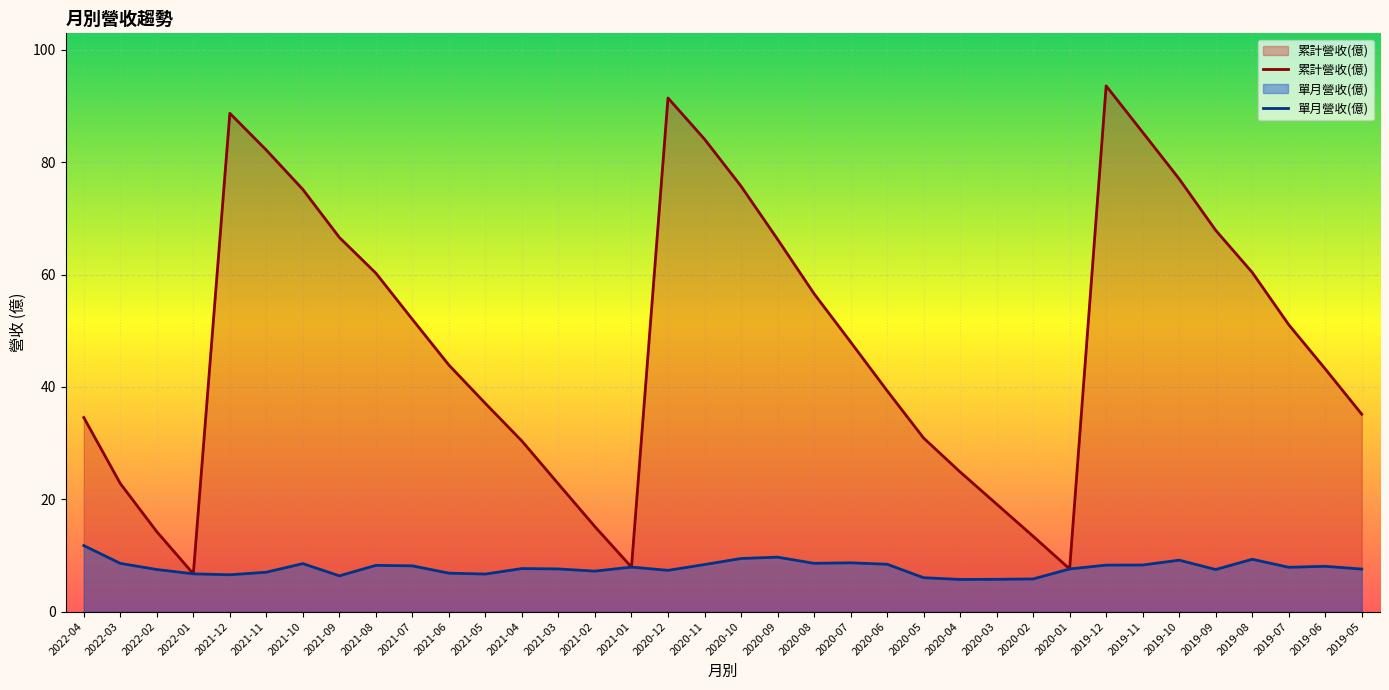

Reading left to right, transcribe all the data shown in this chart.

累計營收(億): 34.5	22.8	14.2	6.7	88.7	82.2	75.2	66.6	60.2	52.0	43.9	37.0	30.4	22.7	15.1	7.9	91.4	84.1	75.7	66.3	56.6	48.0	39.3	30.9	24.9	19.1	13.4	7.6	93.6	85.3	77.0	67.9	60.4	51.1	43.2	35.1
單月營收(億): 11.8	8.6	7.5	6.7	6.5	7.0	8.5	6.4	8.2	8.1	6.8	6.7	7.7	7.6	7.2	7.9	7.3	8.4	9.4	9.7	8.6	8.7	8.4	6.0	5.7	5.7	5.8	7.6	8.3	8.3	9.2	7.5	9.3	7.9	8.1	7.6